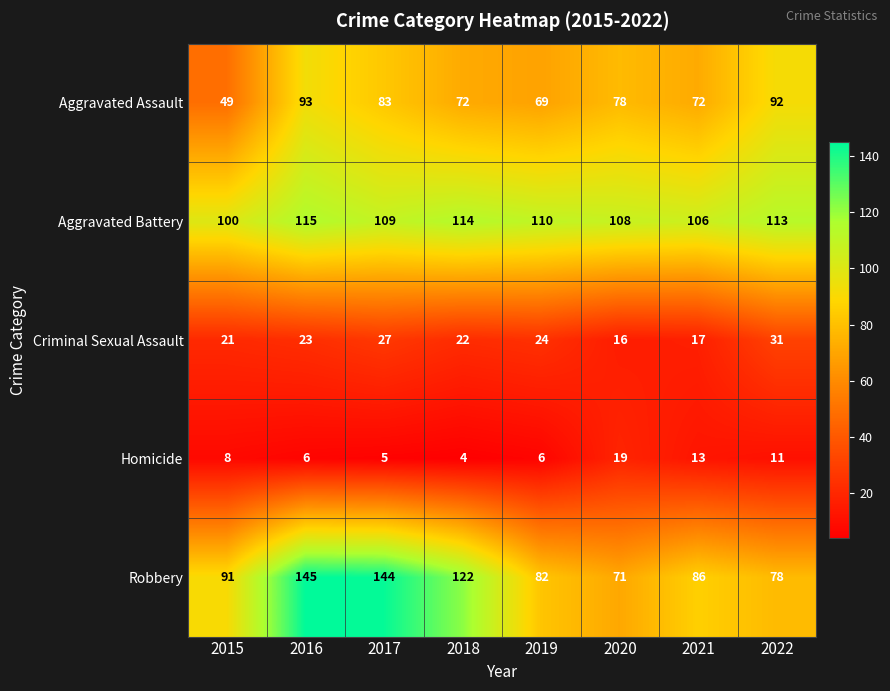

What is the sum of the Homicide values at 2021 and 2018?

17